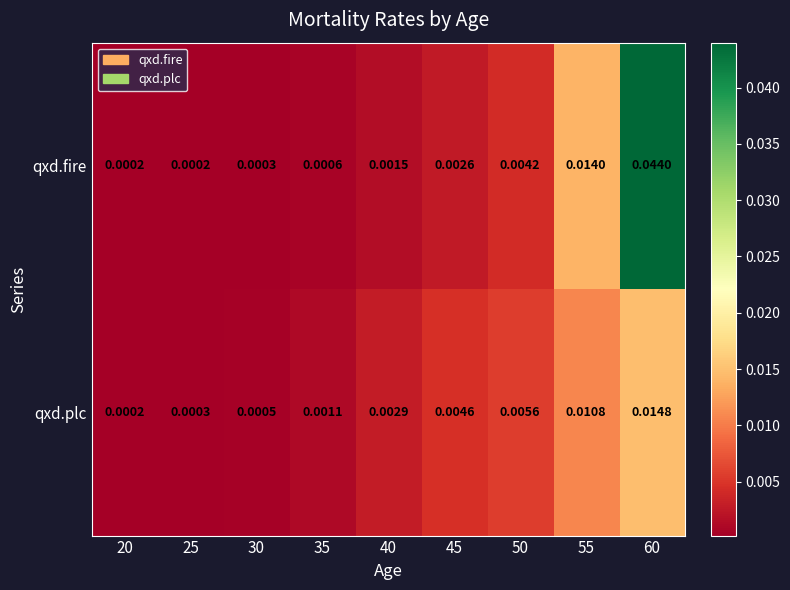

At how many categories does at least one series exceed 0?

9